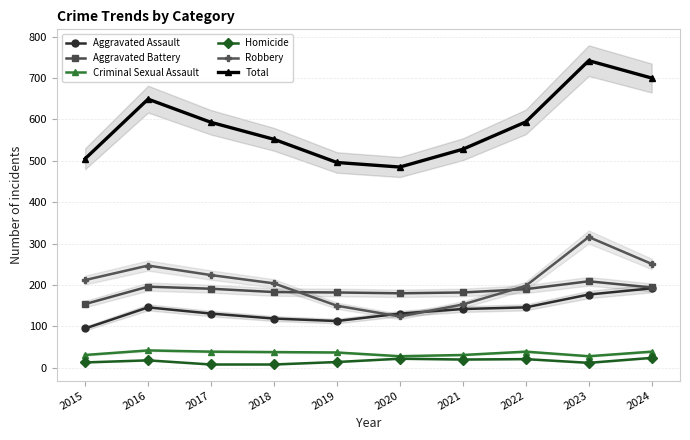

Between 2017 and 2023, which series saw the biggest shift?

Total